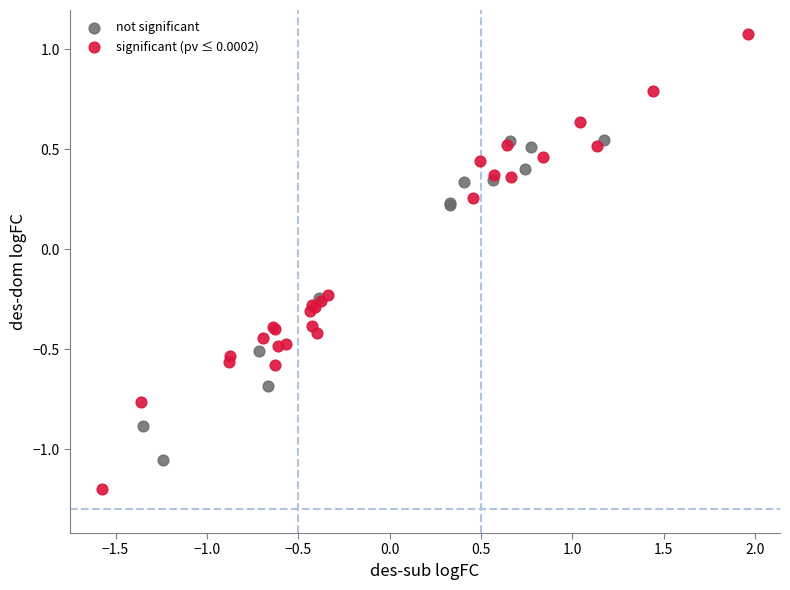

Which series reaches the maximum Y coordinate?

significant (pv ≤ 0.0002)